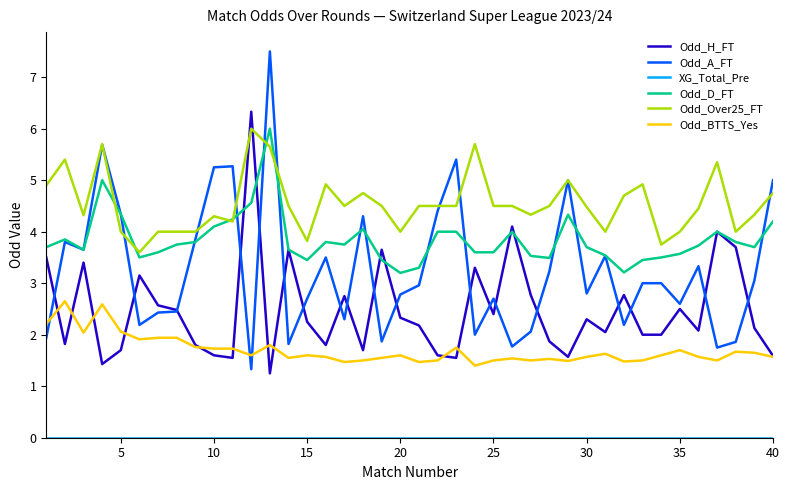

Which series has the largest total across all categories?

Odd_Over25_FT